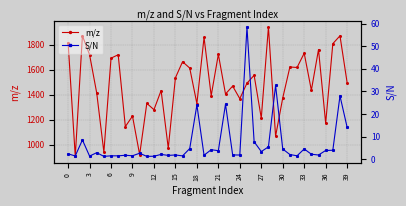

How many interior local valleys does the m/z series have?

15